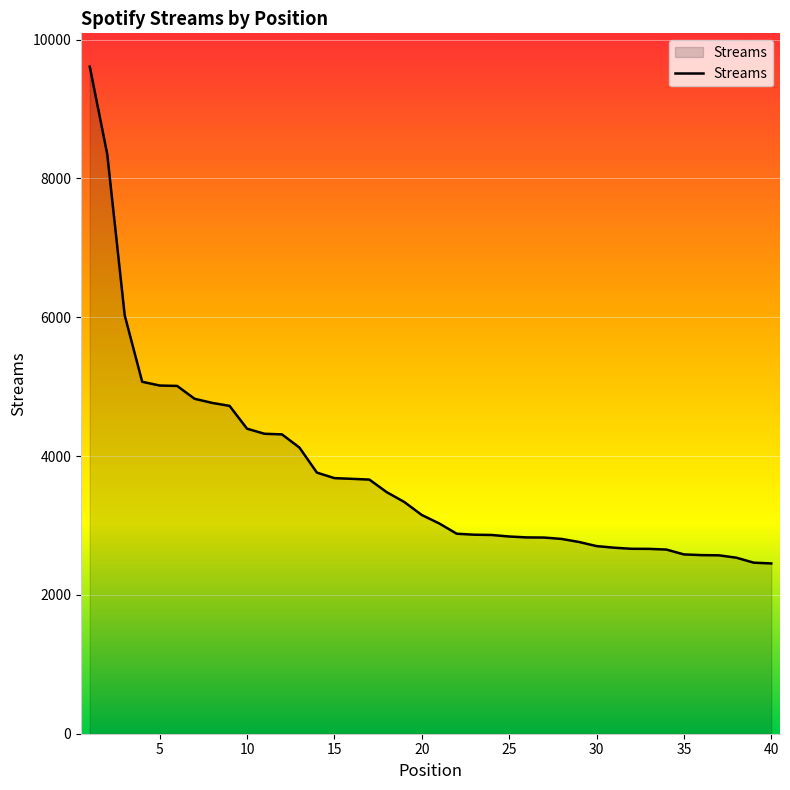

What is the difference between the maximum and minimum values?

7156